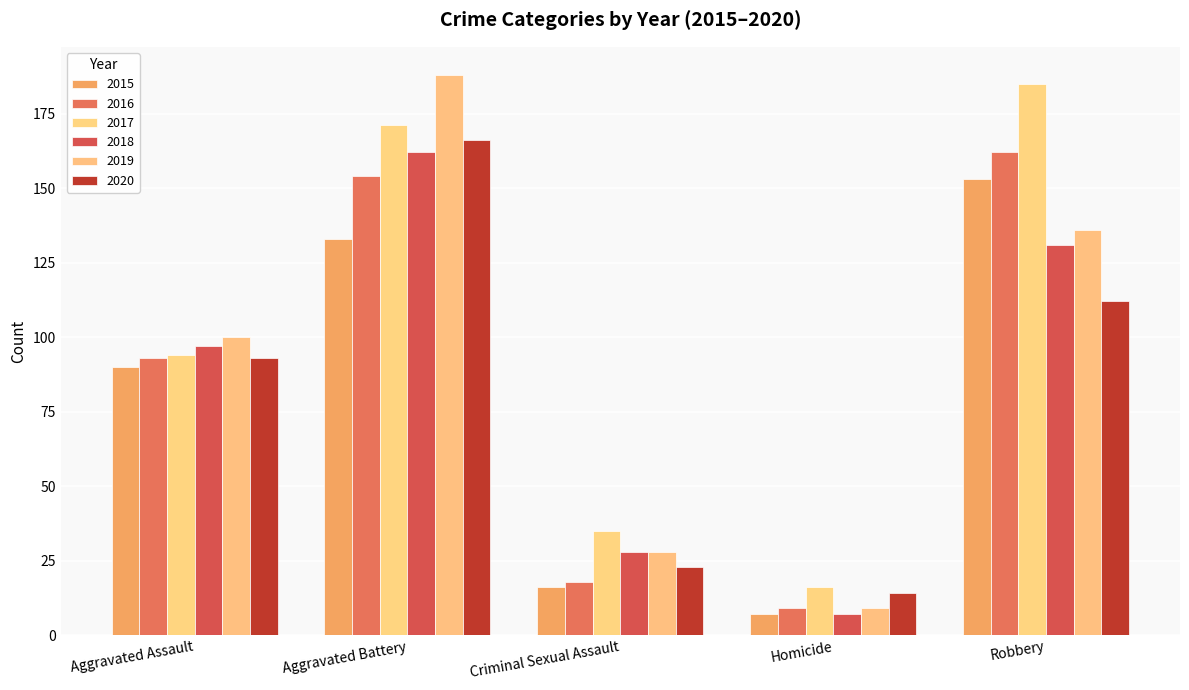

Is the value of 2015 at Aggravated Assault greater than the value of 2018 at Homicide?

Yes